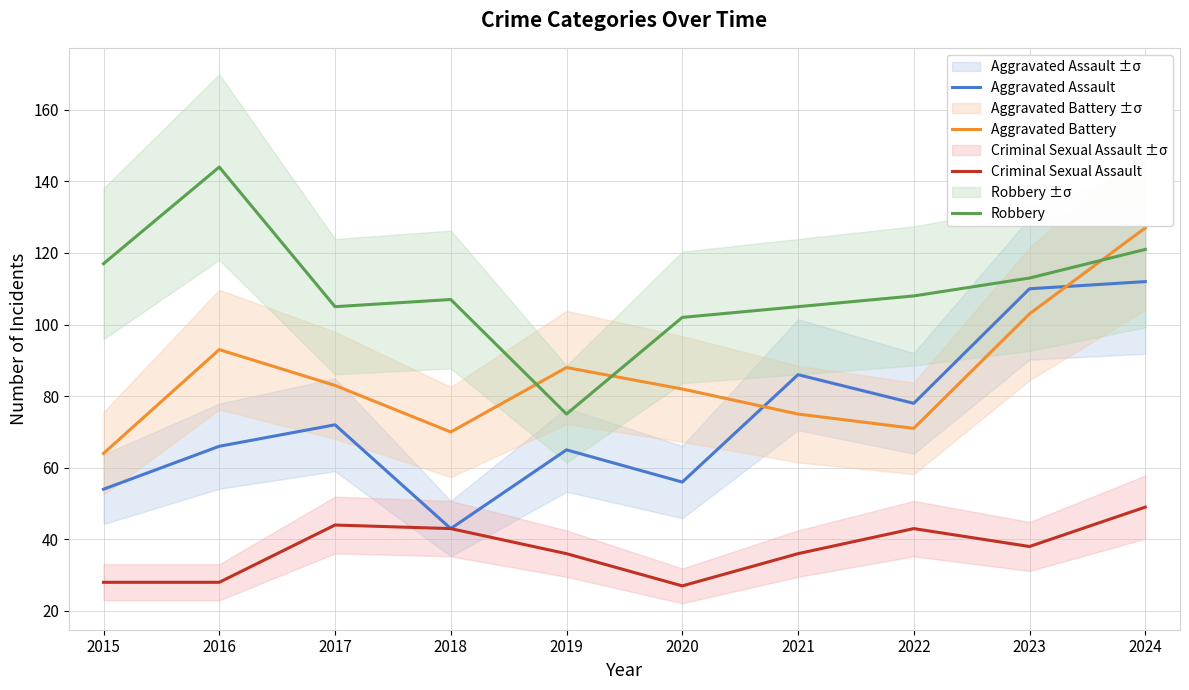

Reading left to right, transcribe all the data shown in this chart.

Aggravated Assault: 54	66	72	43	65	56	86	78	110	112
Aggravated Battery: 64	93	83	70	88	82	75	71	103	127
Criminal Sexual Assault: 28	28	44	43	36	27	36	43	38	49
Robbery: 117	144	105	107	75	102	105	108	113	121